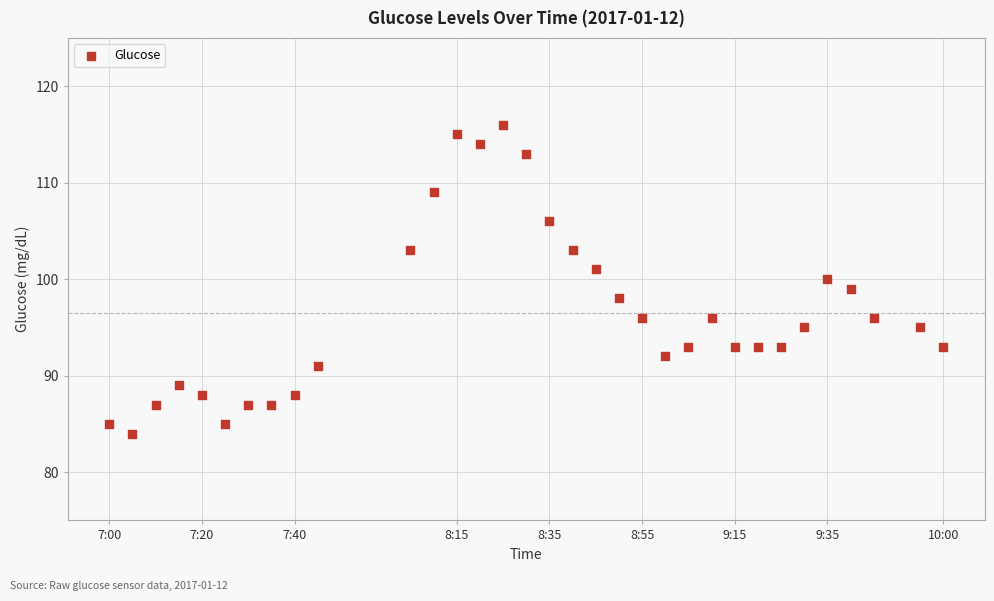

What is the range of X values (max minus min)?

36